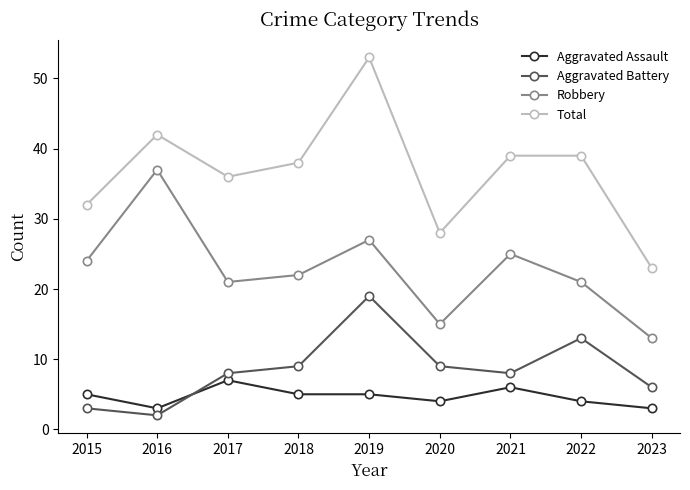

What is the difference between the maximum and minimum values in the Aggravated Battery series?

17